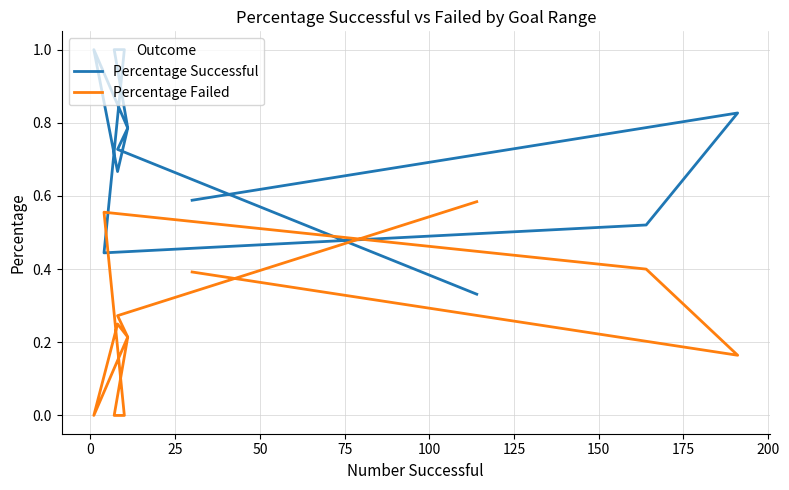

Between 0 and 100, which series saw the biggest shift?

Percentage Successful